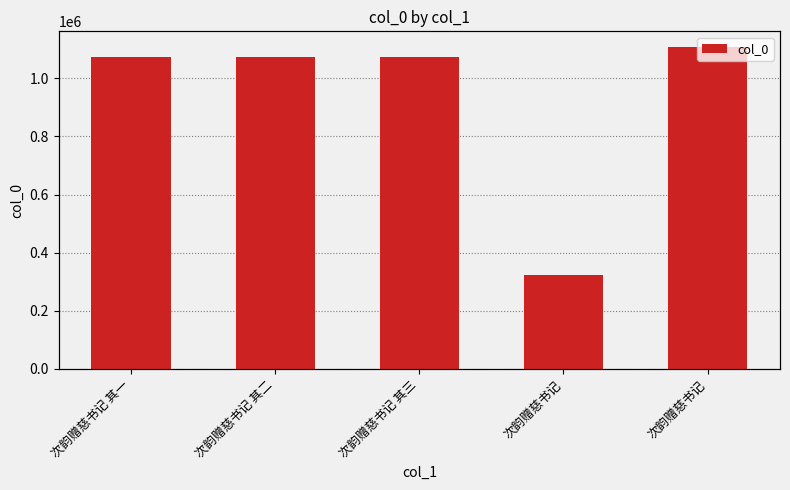

What value does the data have at 次韵赠慈书记 其二, to the nearest 50?

1072950